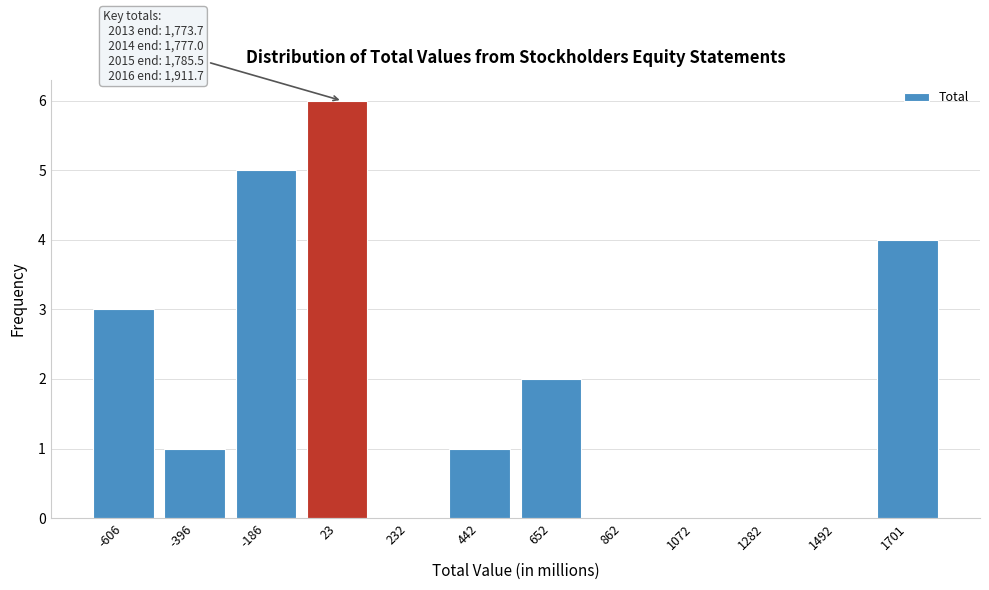

Reading left to right, what are all the values shown in this chart?

-606=3	-396=1	-186=5	23=6	232=0	442=1	652=2	862=0	1072=0	1282=0	1492=0	1701=4